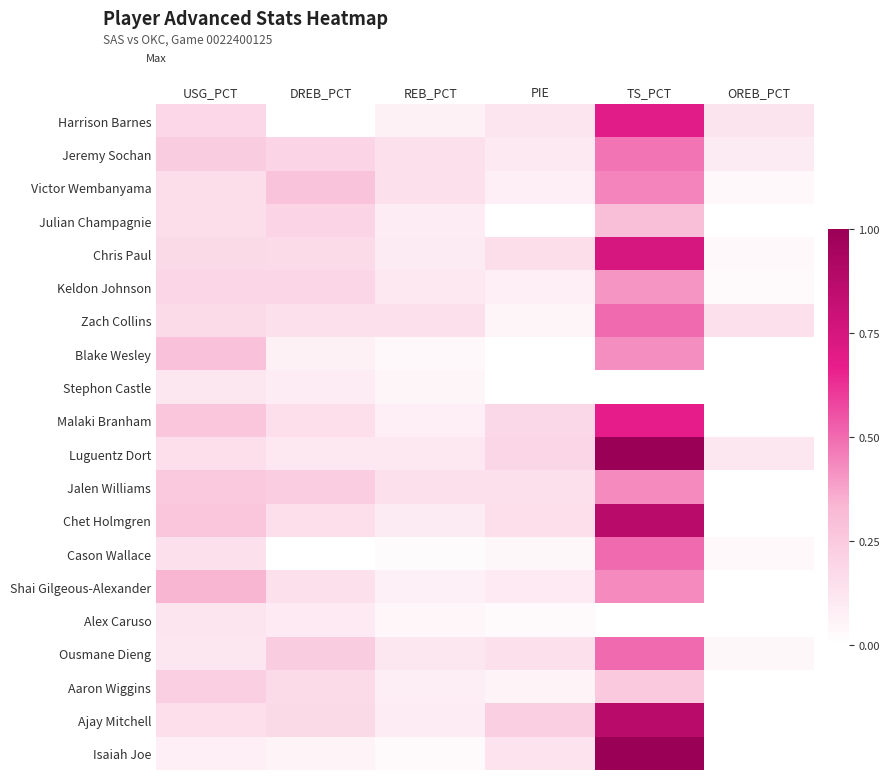

Which label corresponds to the largest value in the chart?

TS_PCT